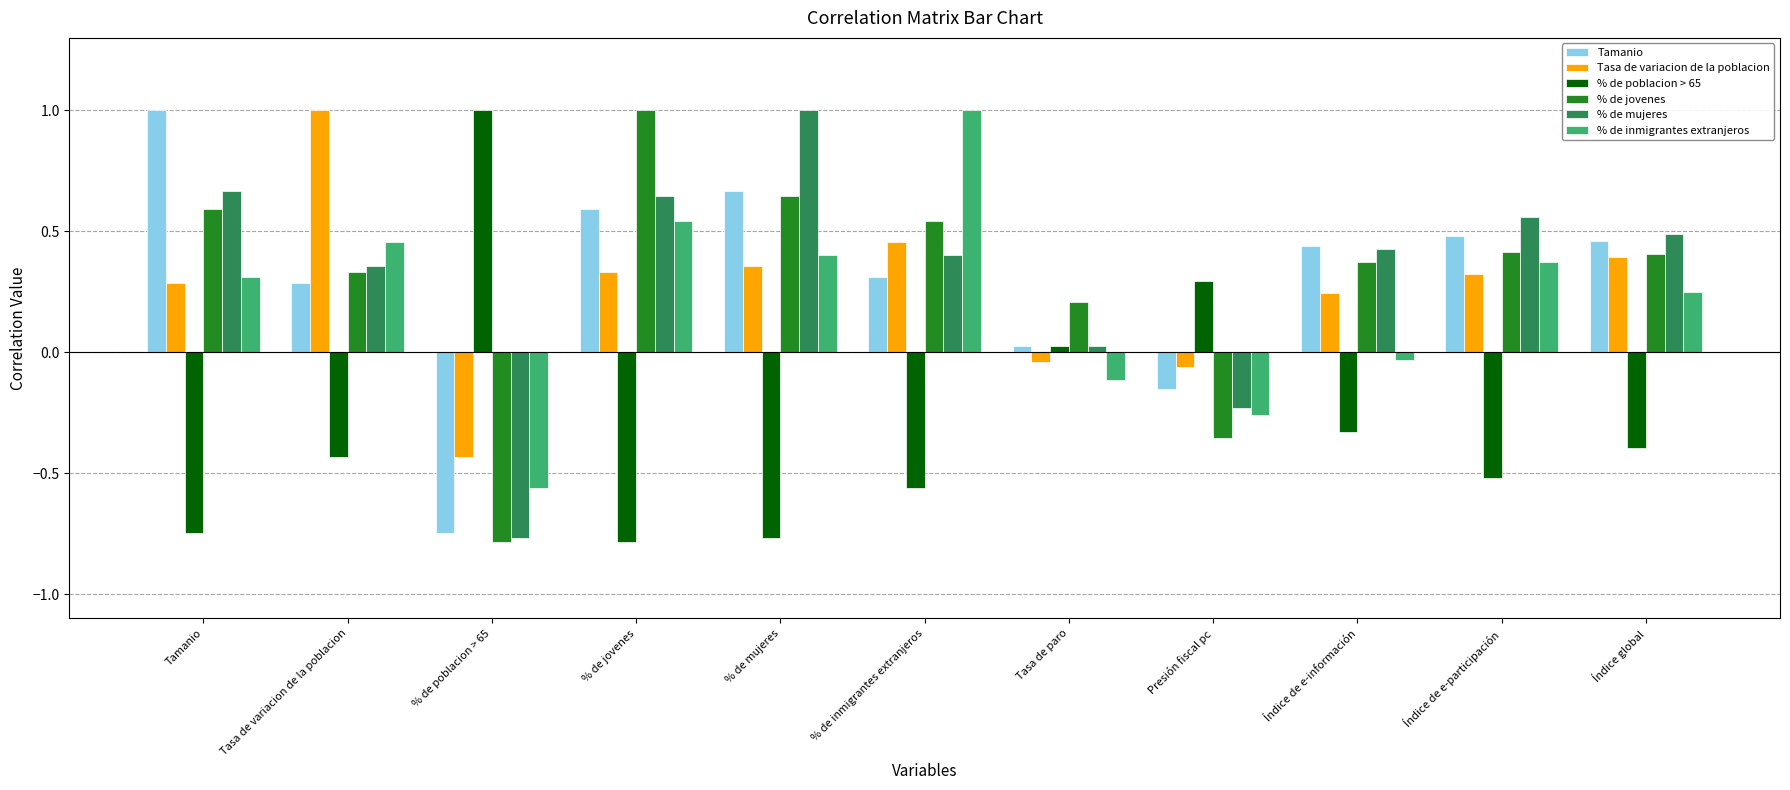

Which series changed the most between % de inmigrantes extranjeros and Tasa de paro?

% de inmigrantes extranjeros